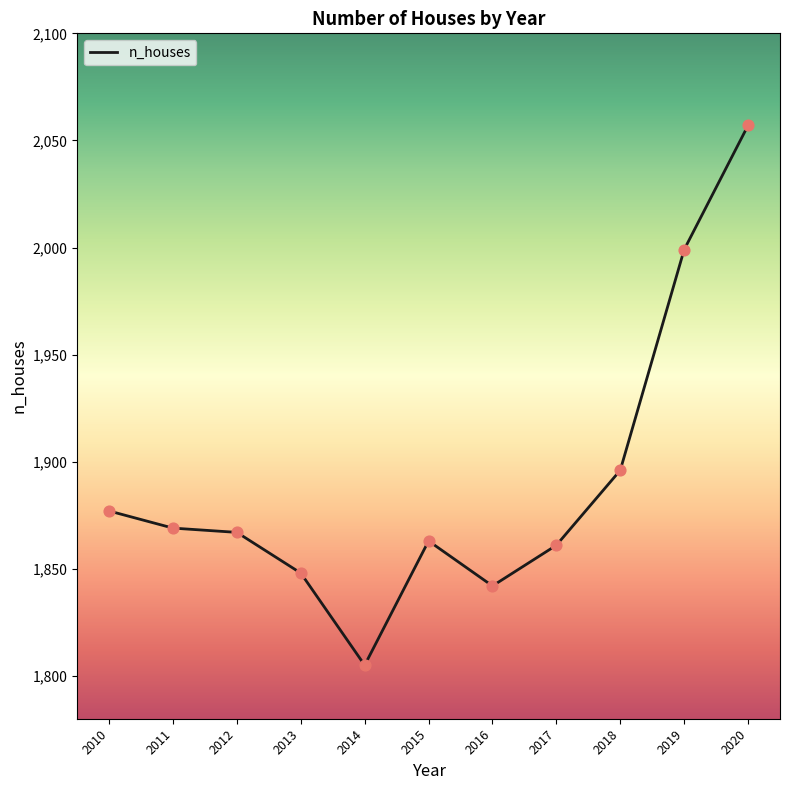

What is the ratio of the value at 2014 to the value at 2016?

1.0